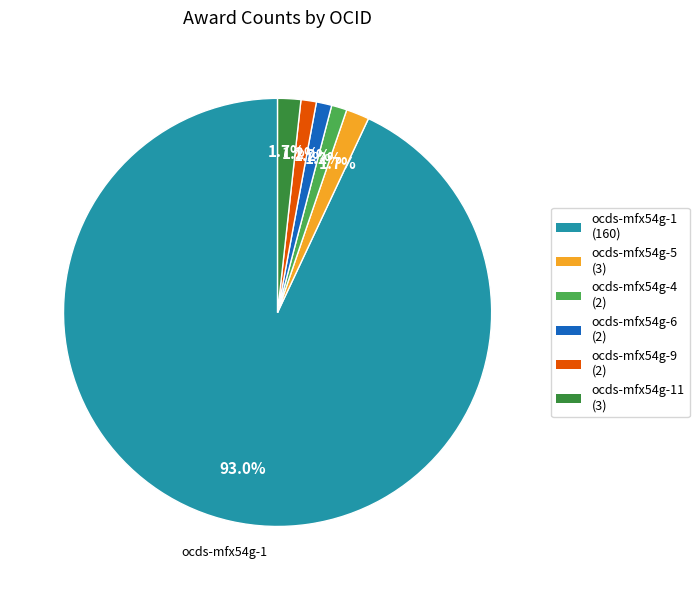

Does any single category account for the majority?

Yes